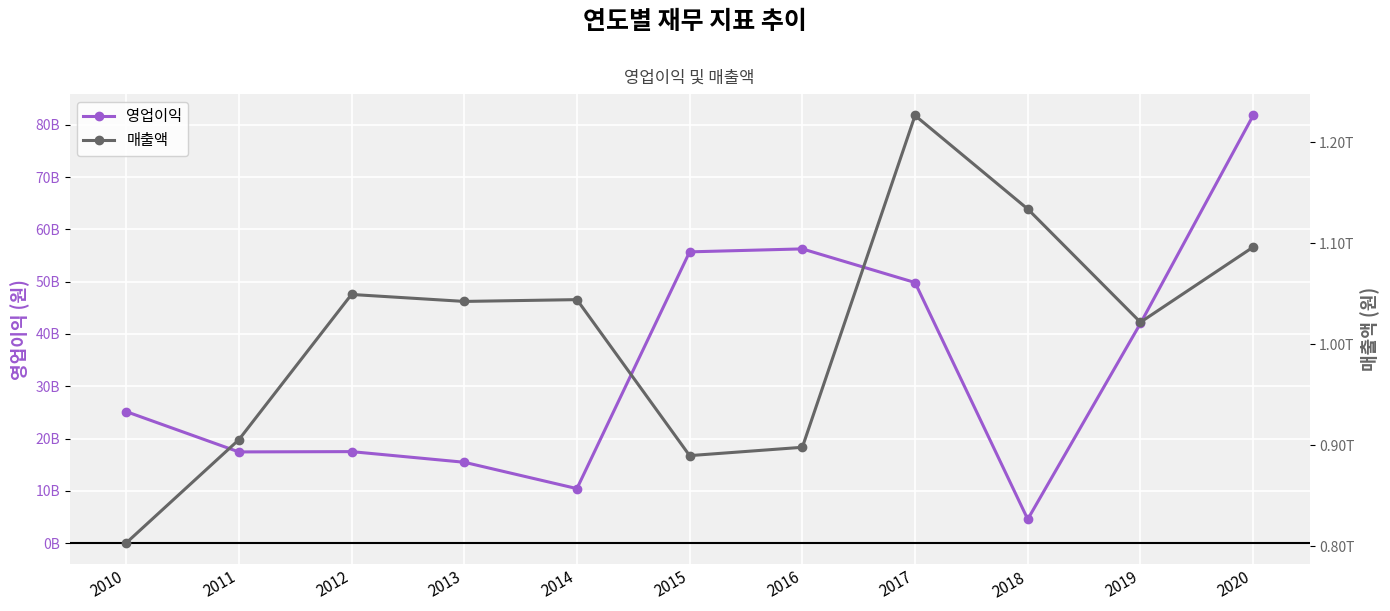

Reading left to right, list all the values displayed in this chart.

영업이익: 2010=25158058284	2011=17437367313	2012=17491588262	2013=15457964040	2014=10415211191	2015=55712856354	2016=56280871823	2017=49844857901	2018=4553307207	2019=42026286377	2020=81806922399
매출액: 2010=803109684298	2011=905338572900	2012=1049230724904	2013=1042331533325	2014=1044104180928	2015=889656319821	2016=897912292889	2017=1226424263906	2018=1133817360766	2019=1021712425889	2020=1096134815196